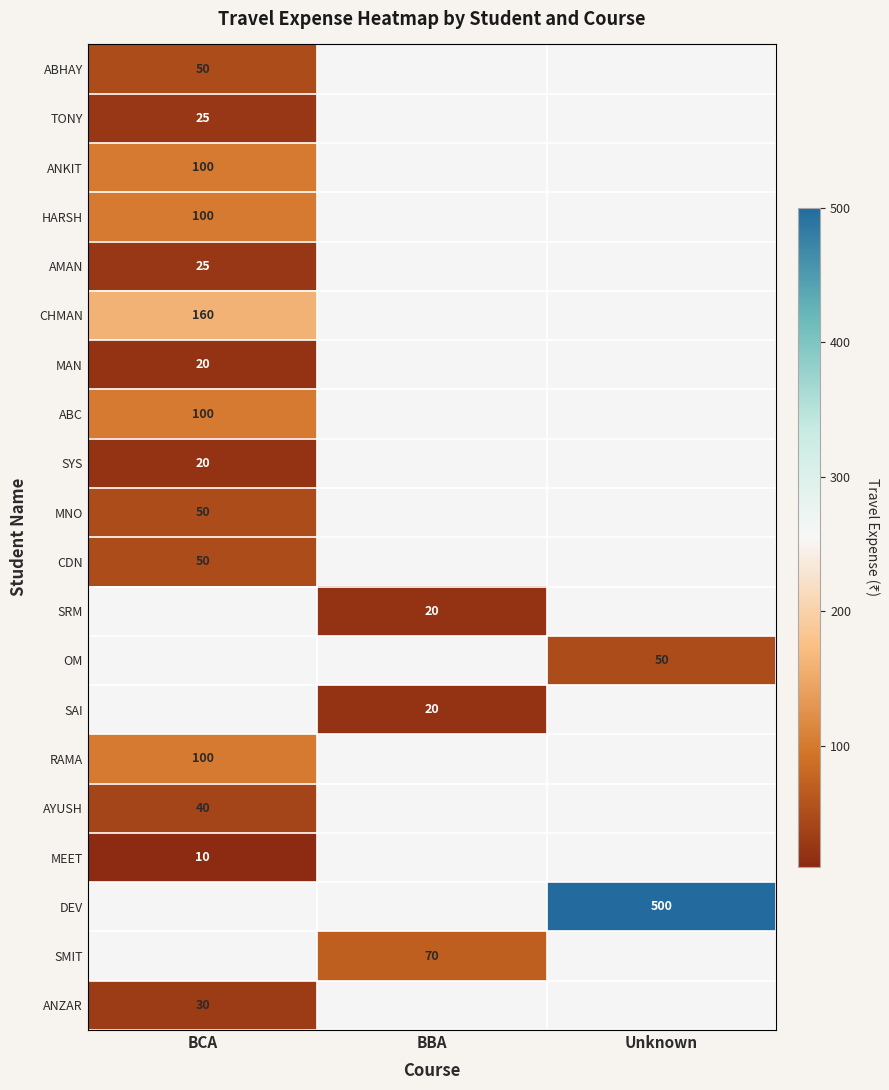

The value of SYS at BCA is 6. True or false?

False